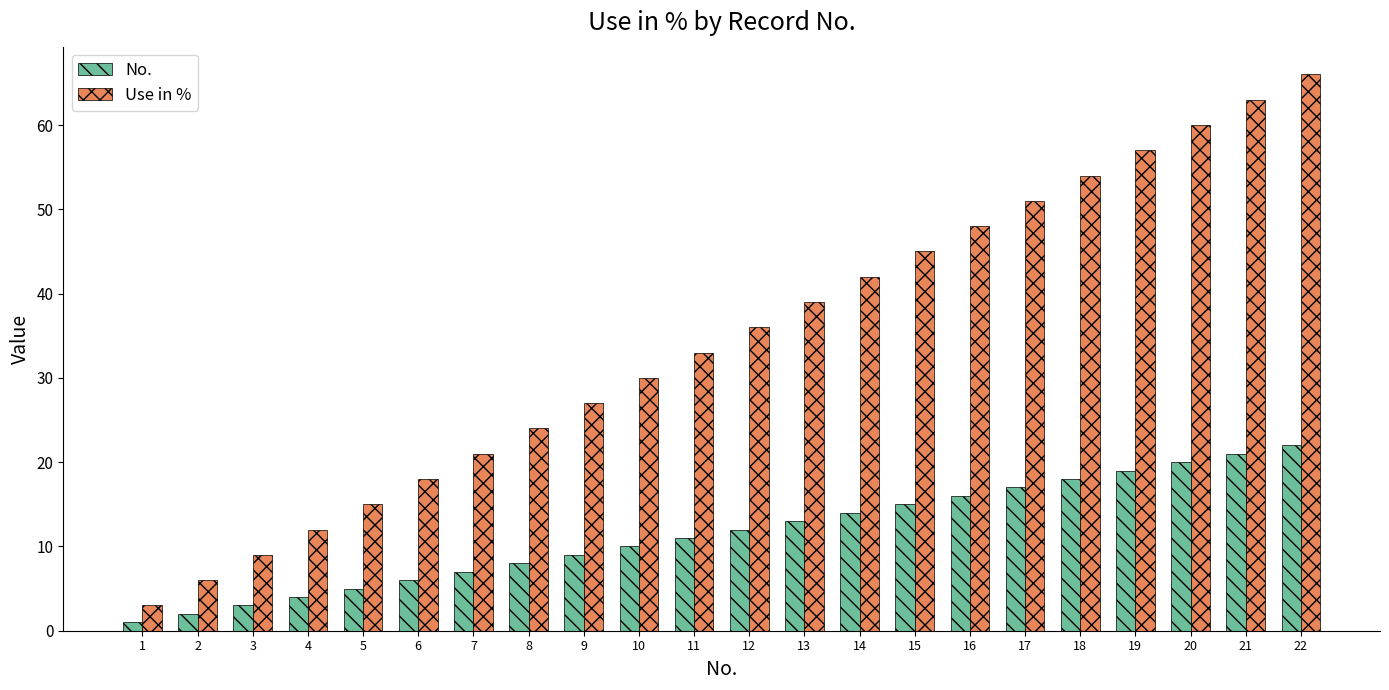

Reading left to right, extract all data points from this chart.

No.: 1	2	3	4	5	6	7	8	9	10	11	12	13	14	15	16	17	18	19	20	21	22
Use in %: 3	6	9	12	15	18	21	24	27	30	33	36	39	42	45	48	51	54	57	60	63	66